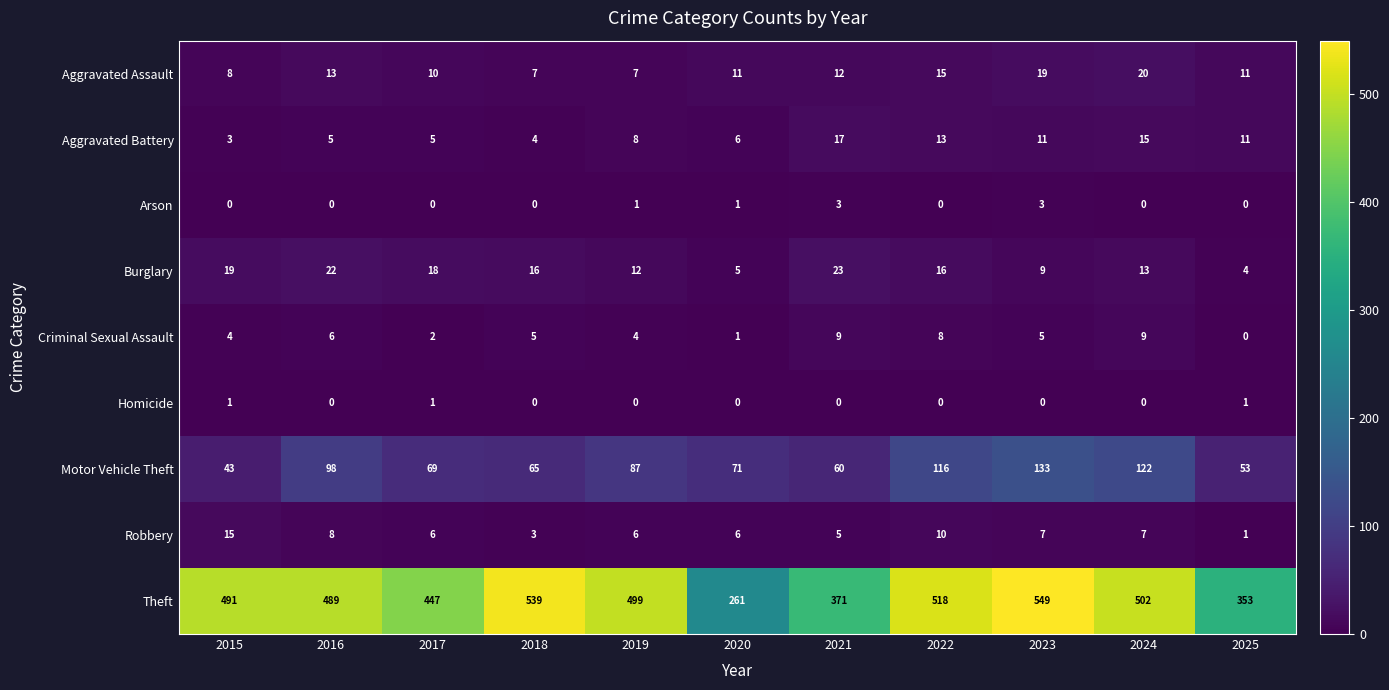

Which series changed the most between 2016 and 2018?

Theft